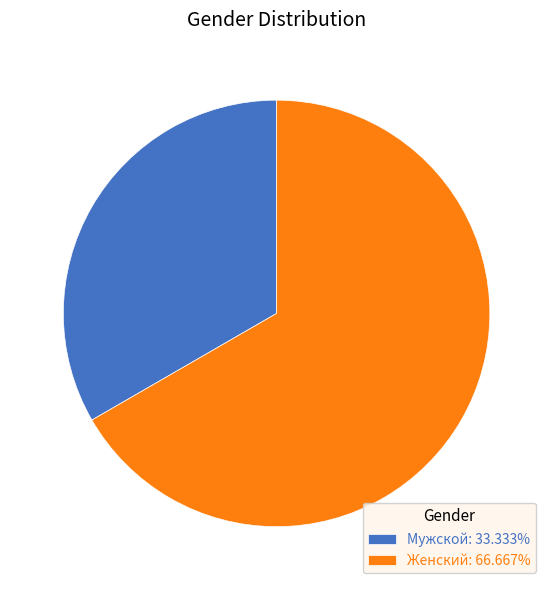

What is the ratio of the value at Мужской: 33.333% to the value at Женский: 66.667%?

0.5